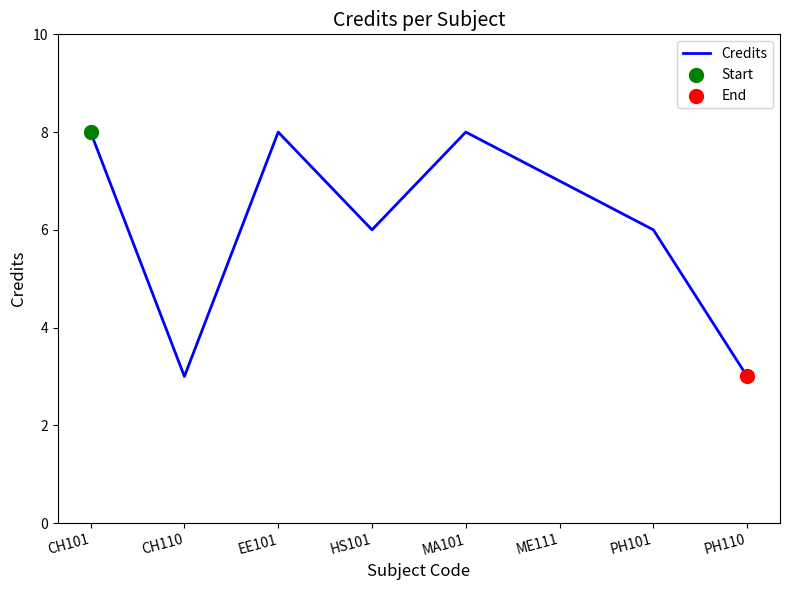

What is the change in value from EE101 to PH110?

-5